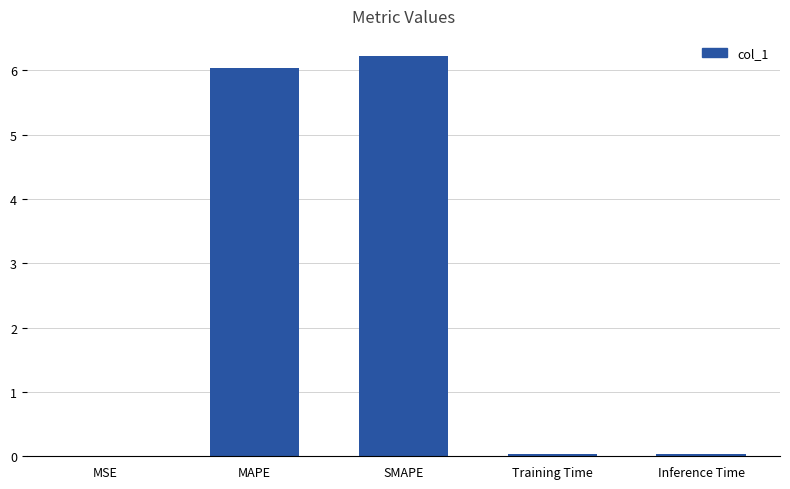

Which label corresponds to the largest value in the chart?

SMAPE